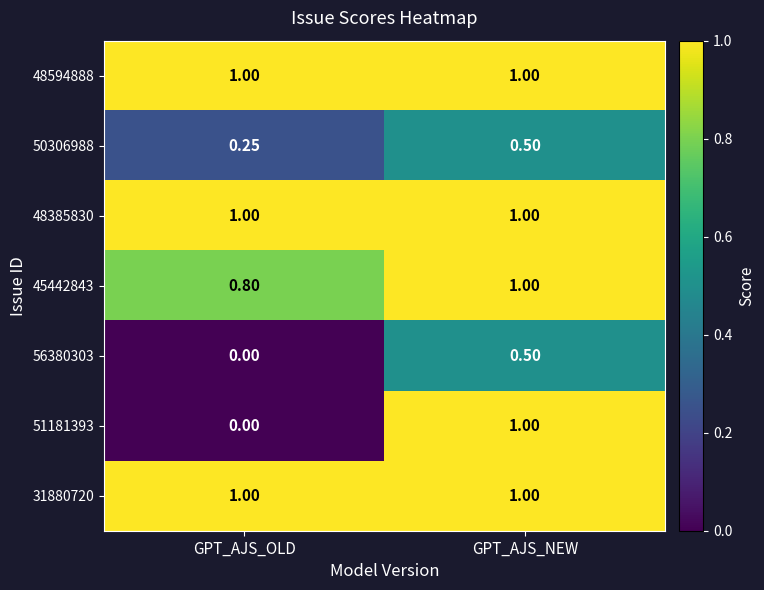

At which category is the sum across all series the highest?

GPT_AJS_NEW